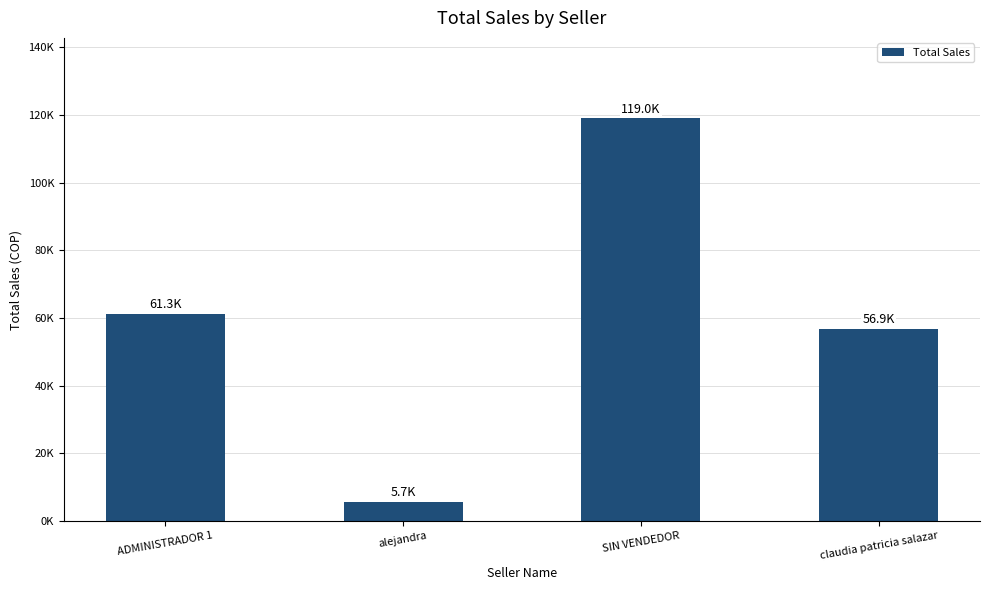

What is the sum of the values at SIN VENDEDOR and ADMINISTRADOR 1?

180300